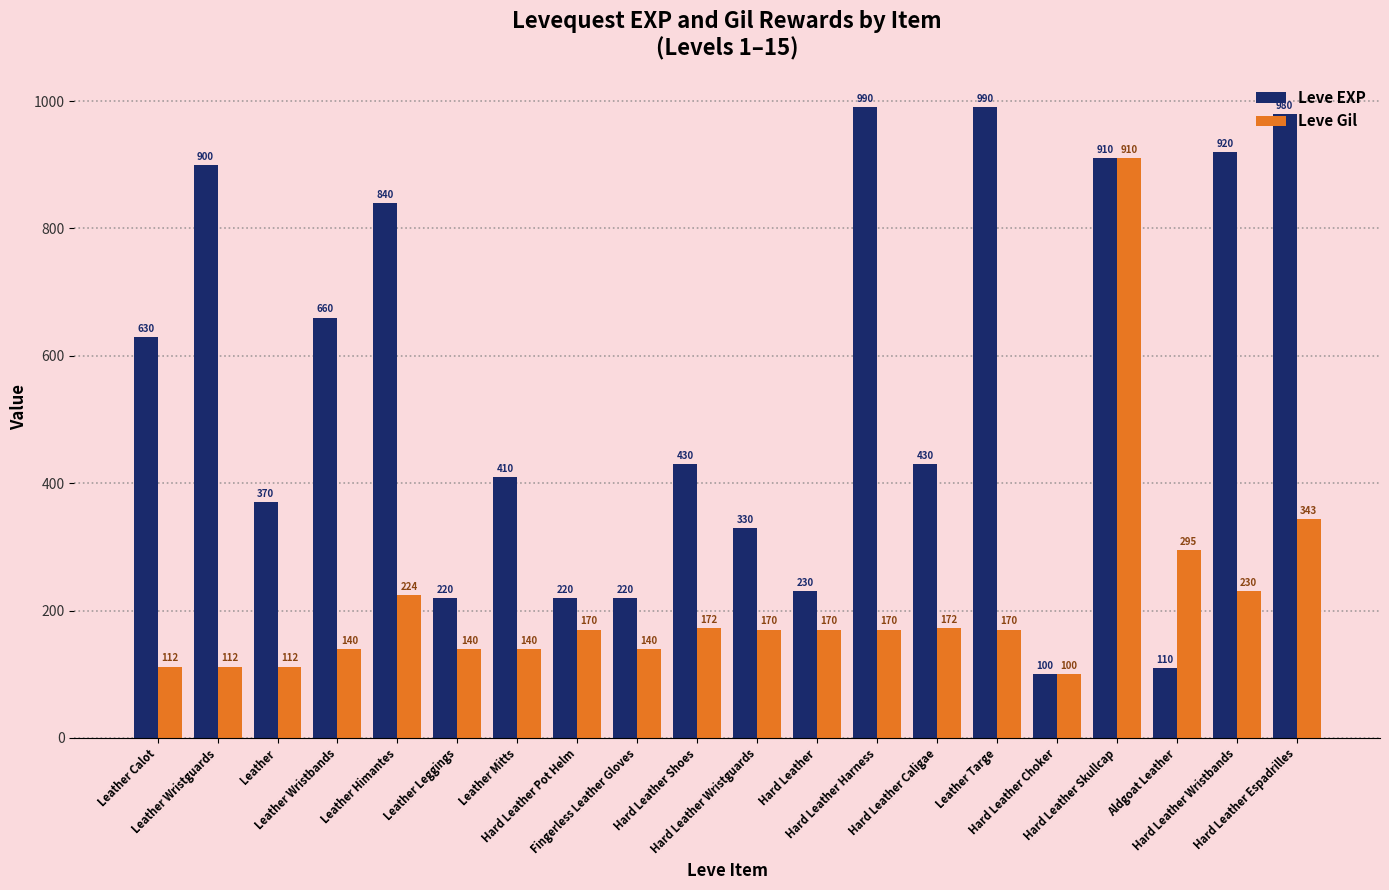

Which series has the widest spread of values?

Leve EXP